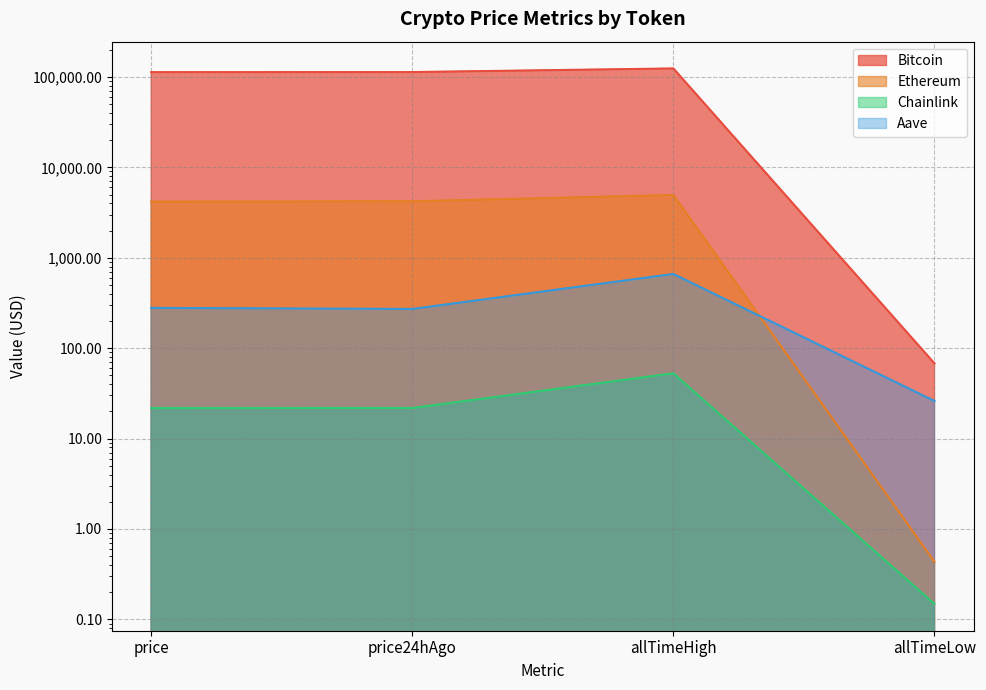

Which category has the highest value across all series?

allTimeHigh